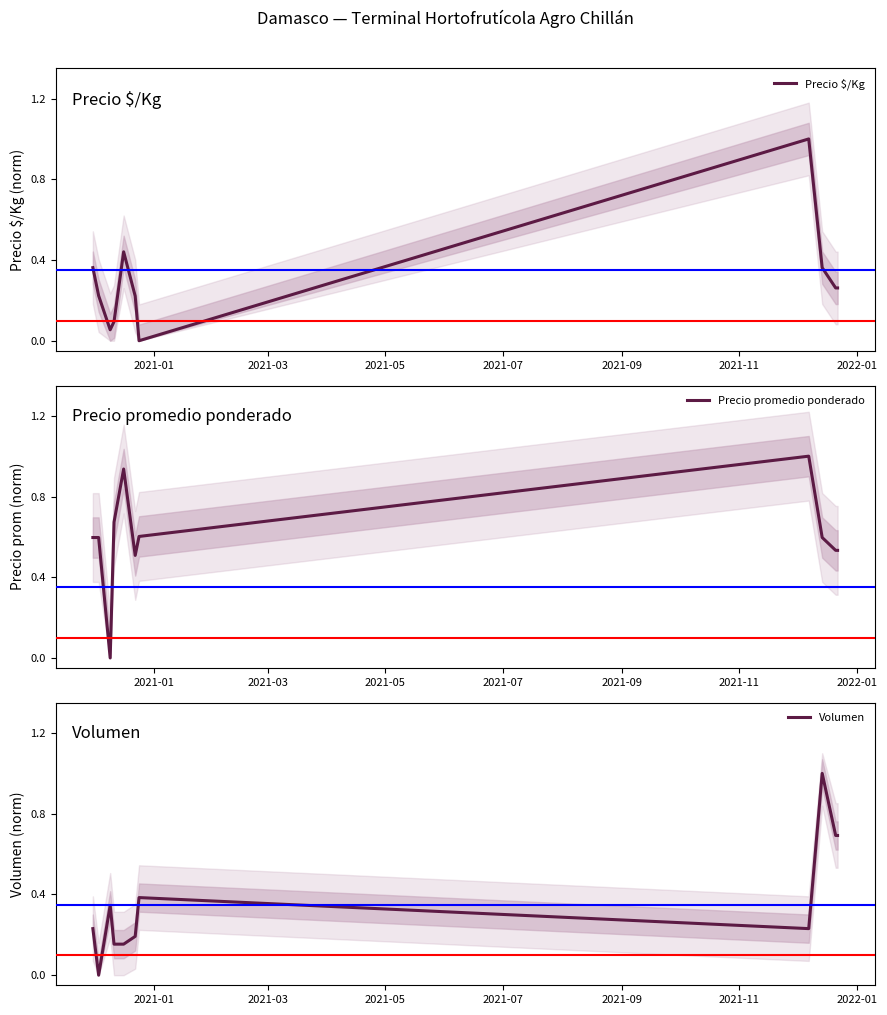

What is the difference between the maximum and minimum values in the Volumen series?

1.0